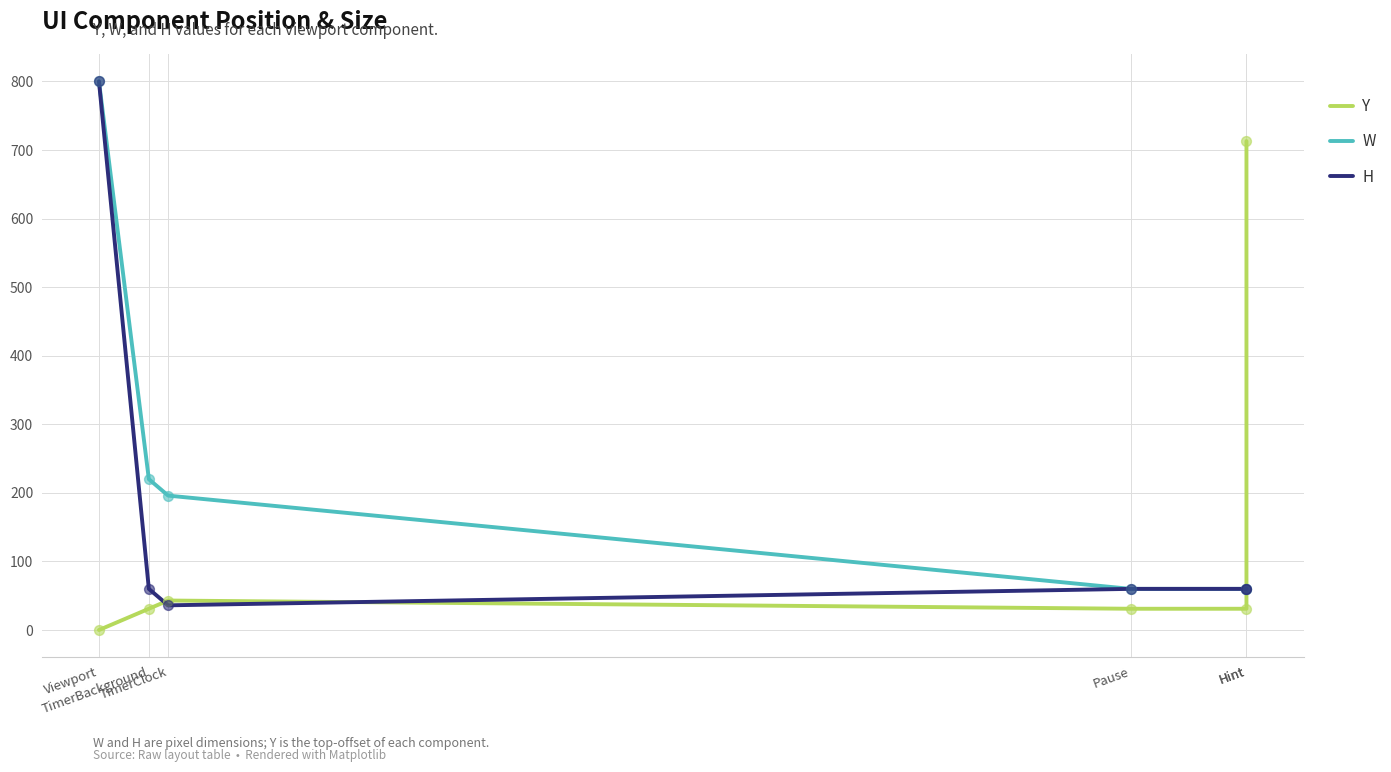

Which series has the largest total across all categories?

W